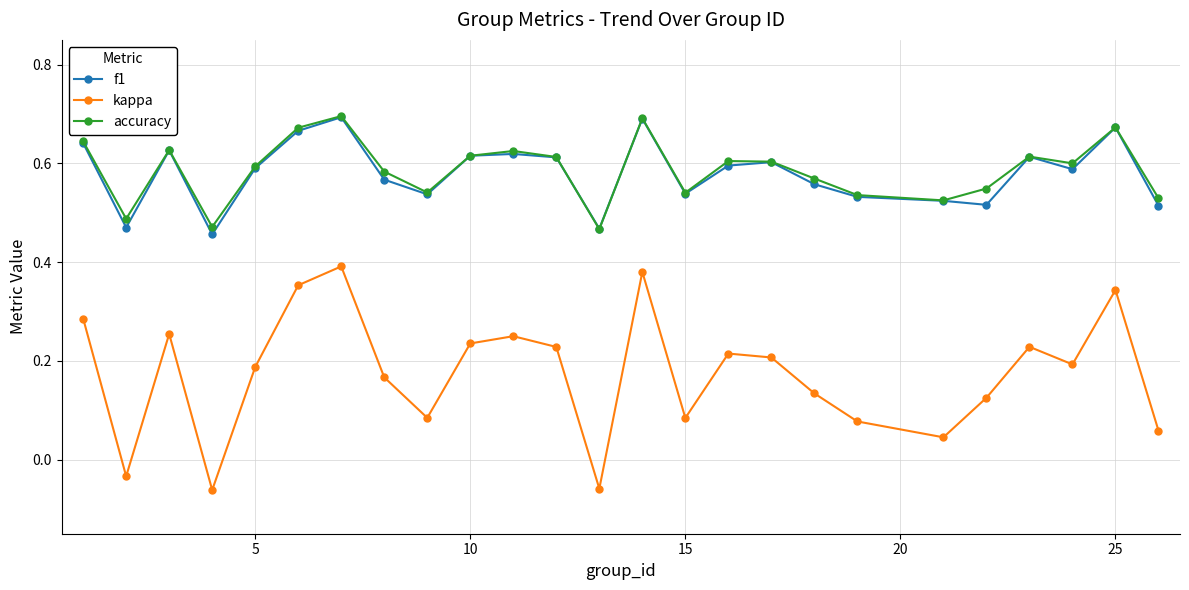

True or false: kappa and accuracy intersect in this chart.

False